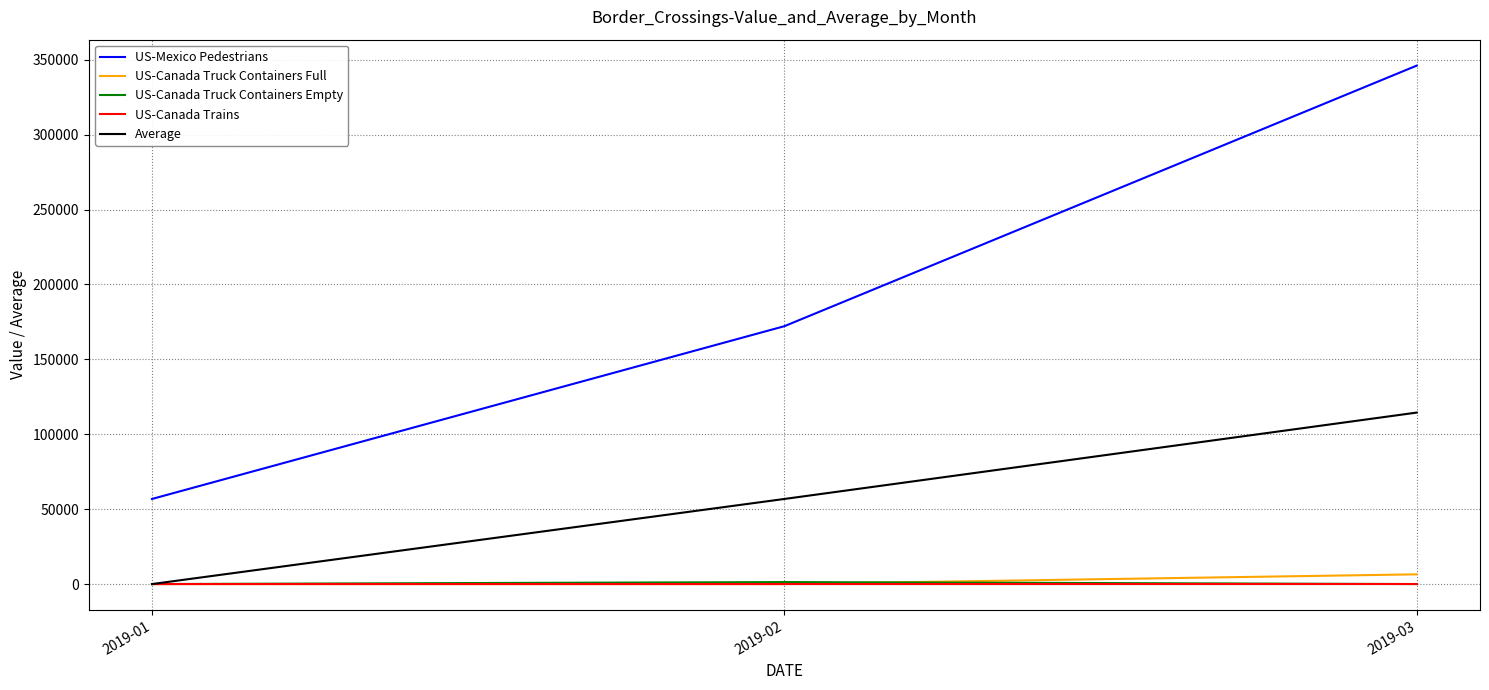

Does the chart have visible grid lines?

Yes